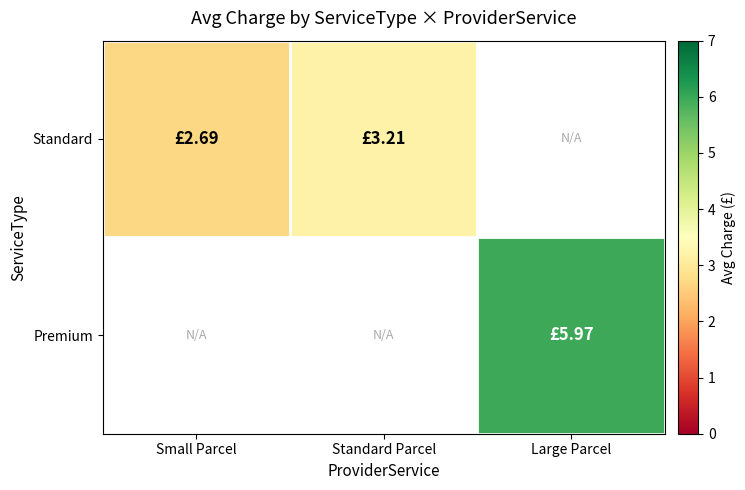

Which category has the highest value across all series?

Large Parcel